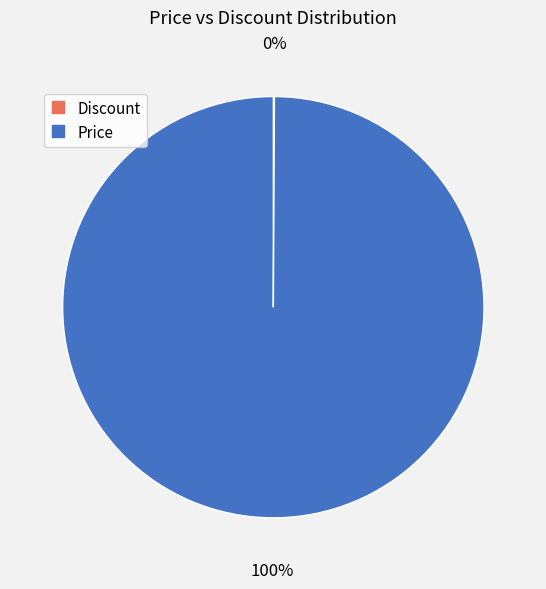

To the nearest percent, what percentage of the pie is Price?

100%